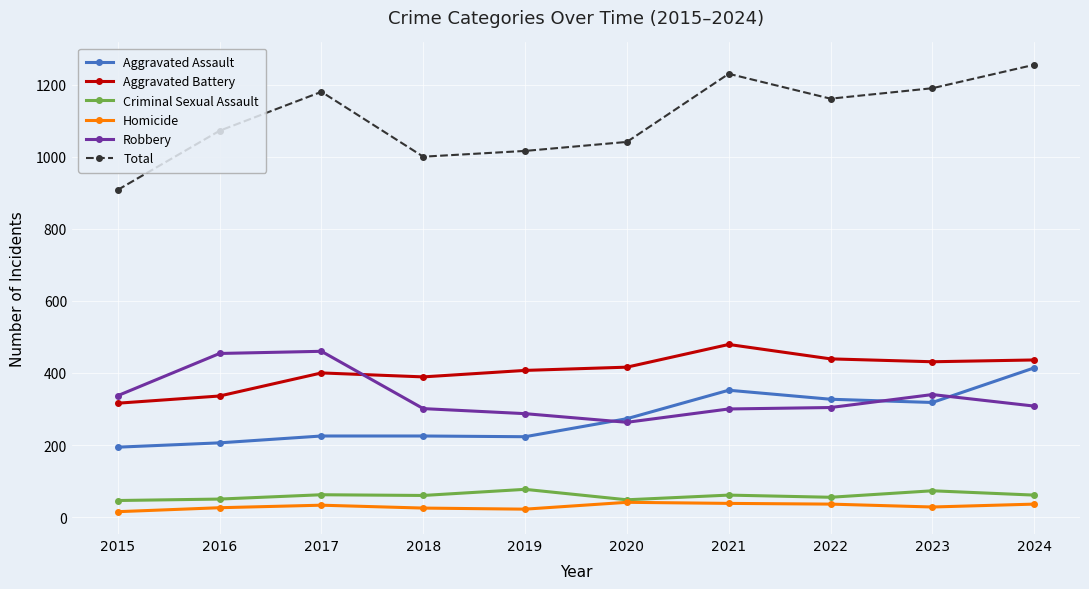

True or false: Robbery has more than 0 points higher than both neighbors.

True